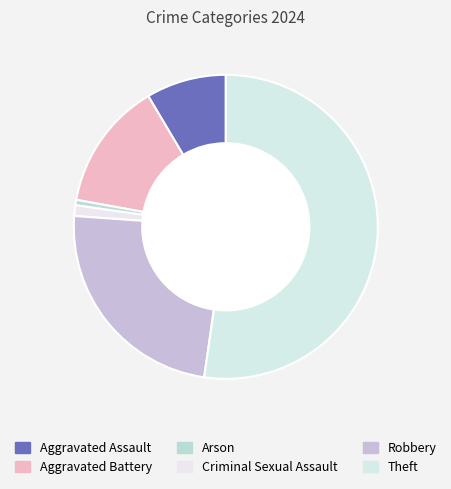

To the nearest percent, what percentage of the pie is Aggravated Battery?

14%